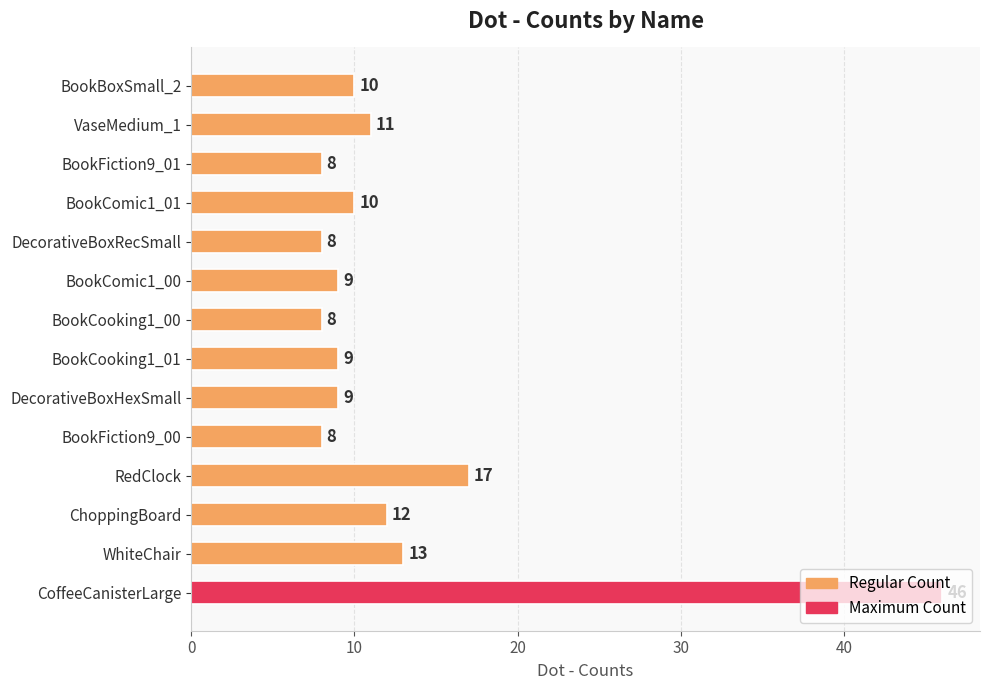

Which category has the highest value across all series?

CoffeeCanisterLarge